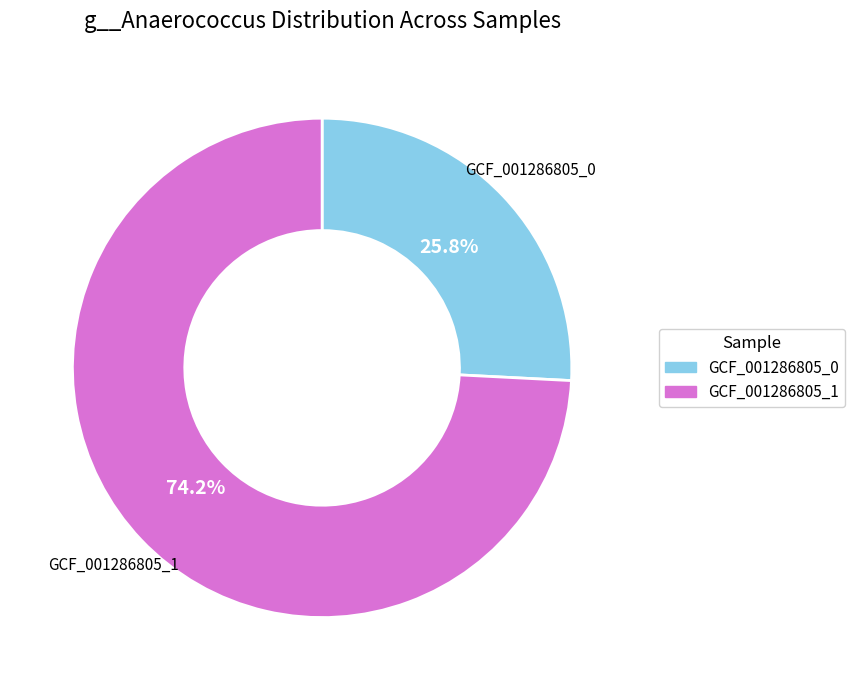

Is there a majority slice in this chart?

Yes